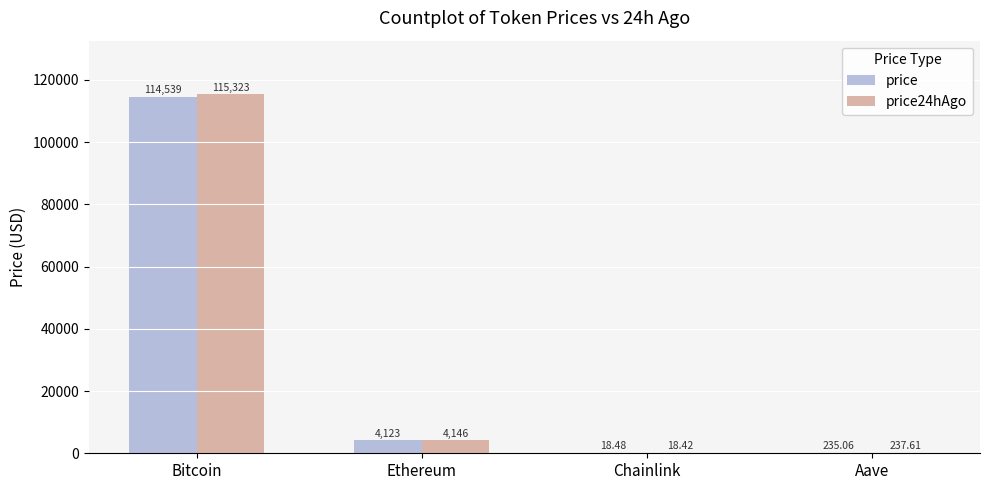

At which label does price first exceed 4123?

Bitcoin